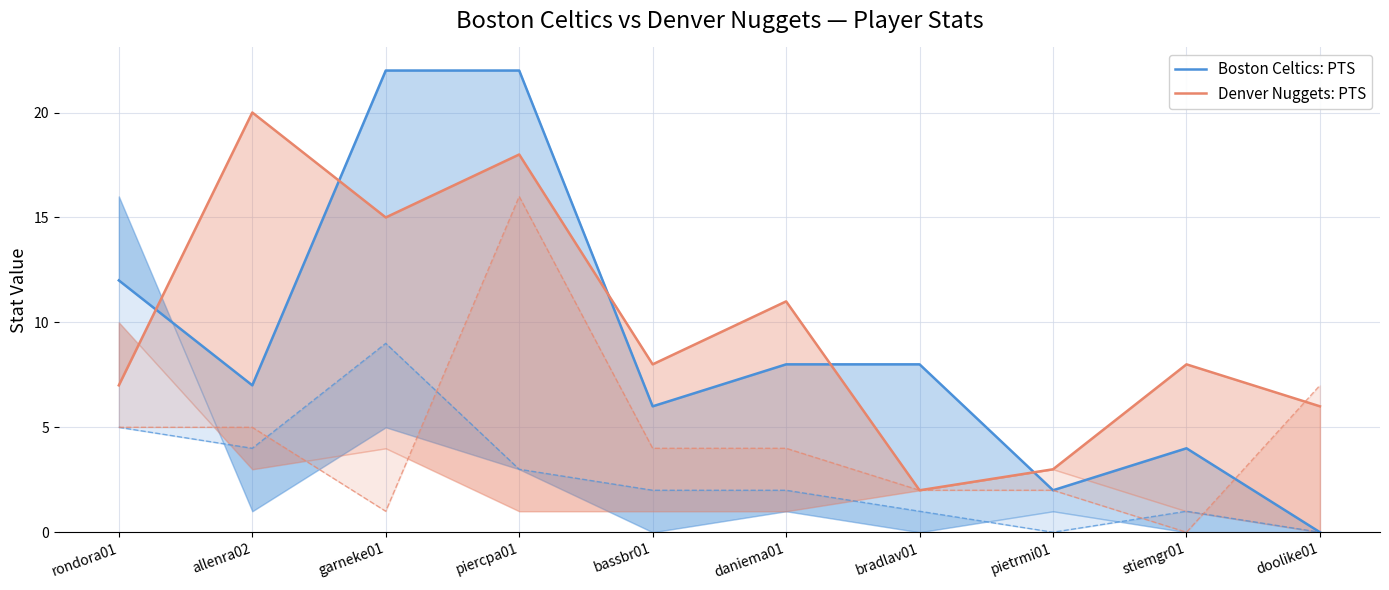

Is the value of Boston Celtics: PTS at pietrmi01 greater than the value of Denver Nuggets: PTS at allenra02?

No